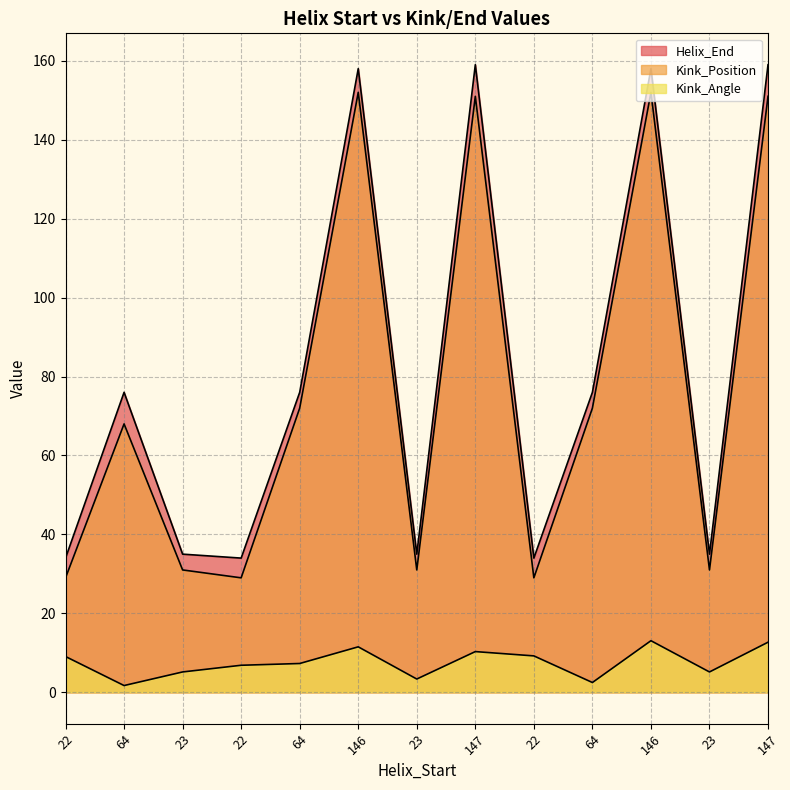

Reading left to right, what are all the values shown in this chart?

Kink_Angle: 22=9.1	64=1.7	23=5.2	22=6.8	64=7.3	146=11.5	23=3.4	147=10.3	22=9.2	64=2.5	146=13.1	23=5.2	147=12.7
Kink_Position: 22=29.0	64=68.0	23=31.0	22=29.0	64=72.0	146=152.0	23=31.0	147=151.0	22=29.0	64=72.0	146=152.0	23=31.0	147=151.0
Helix_End: 22=34.0	64=76.0	23=35.0	22=34.0	64=76.0	146=158.0	23=35.0	147=159.0	22=34.0	64=76.0	146=158.0	23=35.0	147=159.0